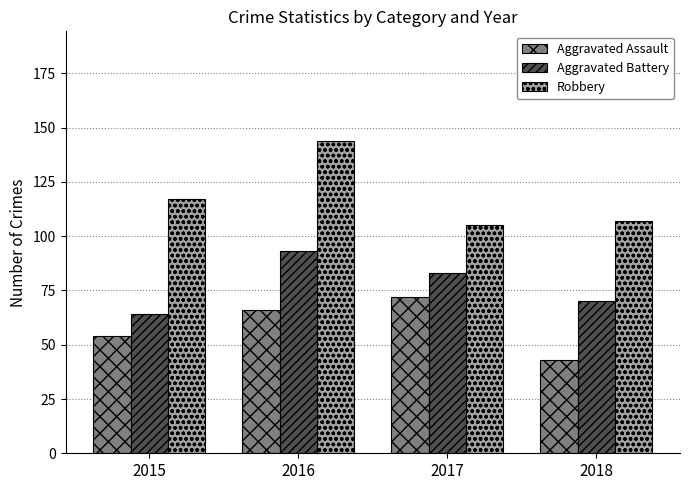

At which label is Robbery closest to 124?

2015